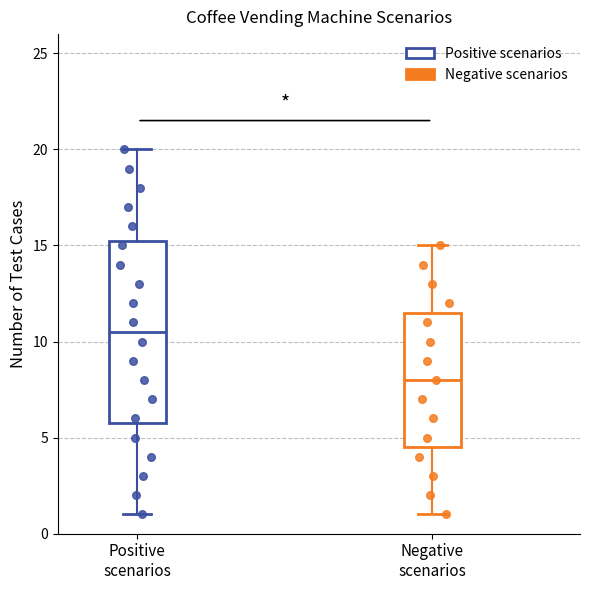

Which box has the highest median line?

Positive scenarios